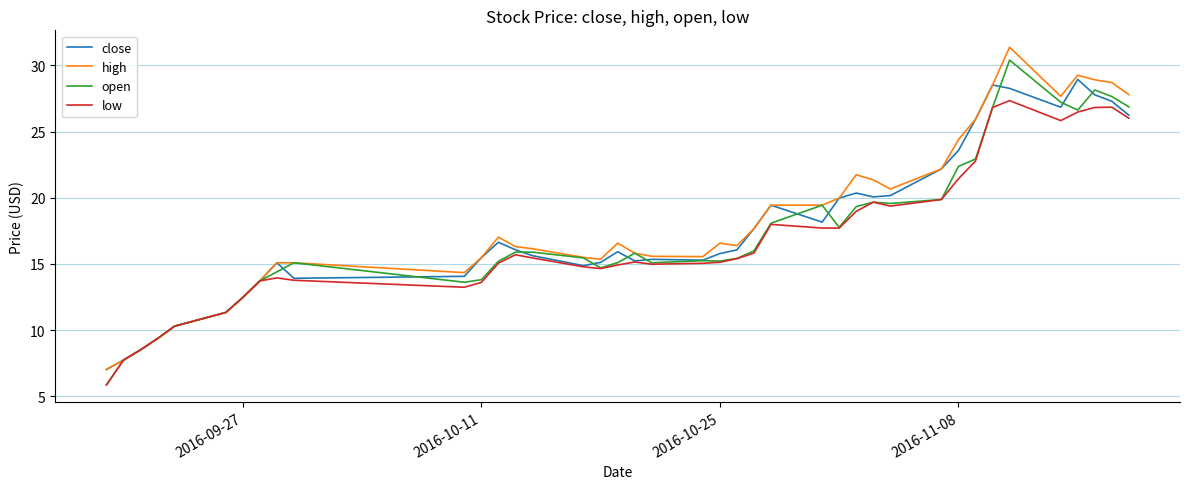

What is the greatest value displayed?

31.4